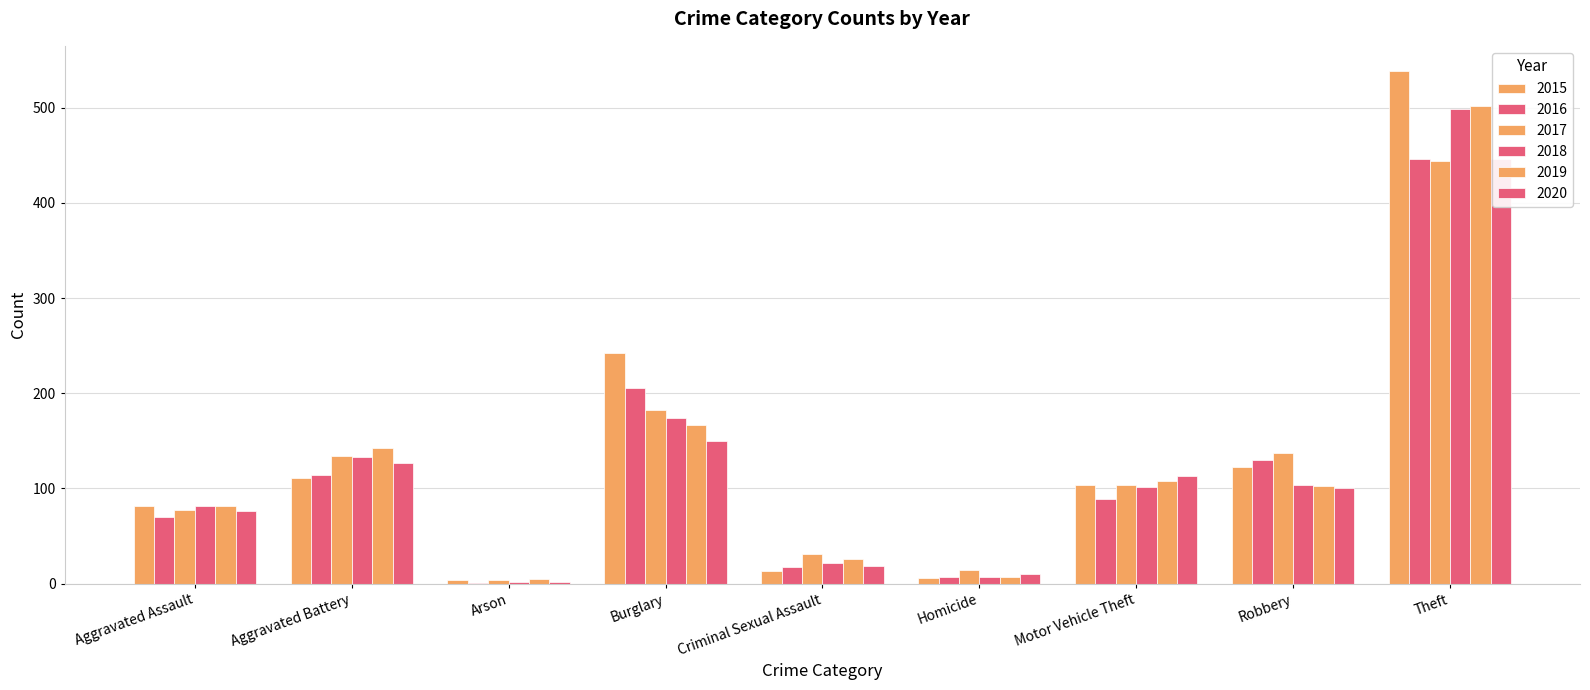

What are all the series names shown in the legend?

2015, 2016, 2017, 2018, 2019, 2020